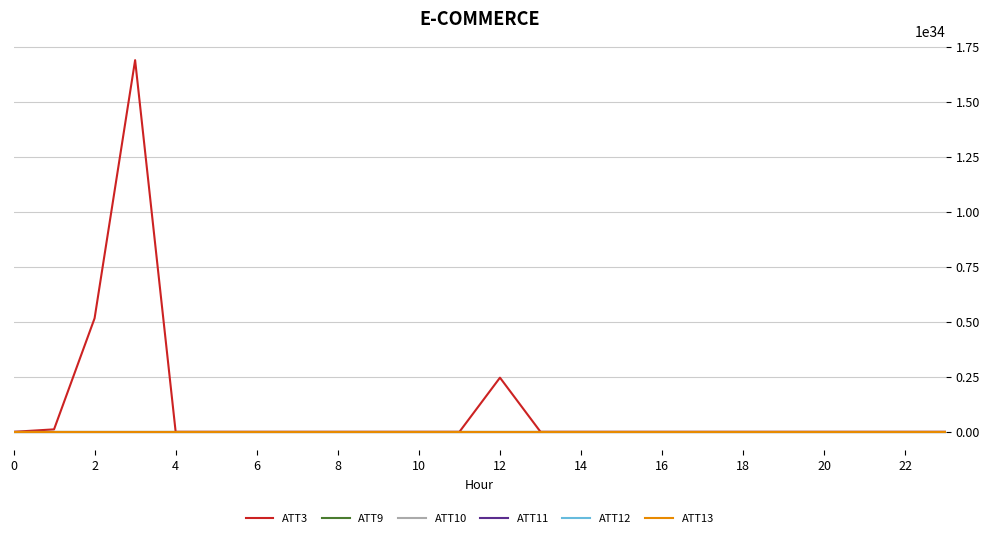

Which series has the widest spread of values?

ATT3